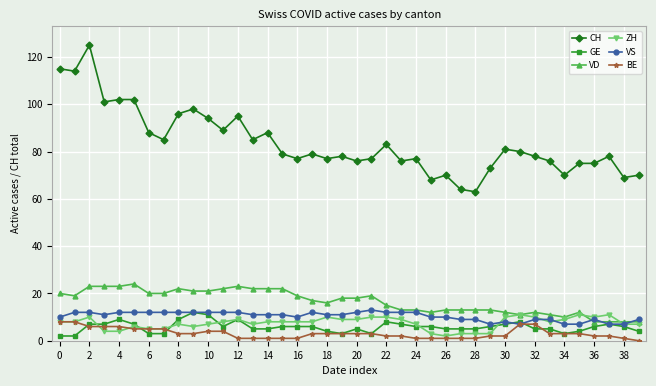

What is the maximum value for VD?

24